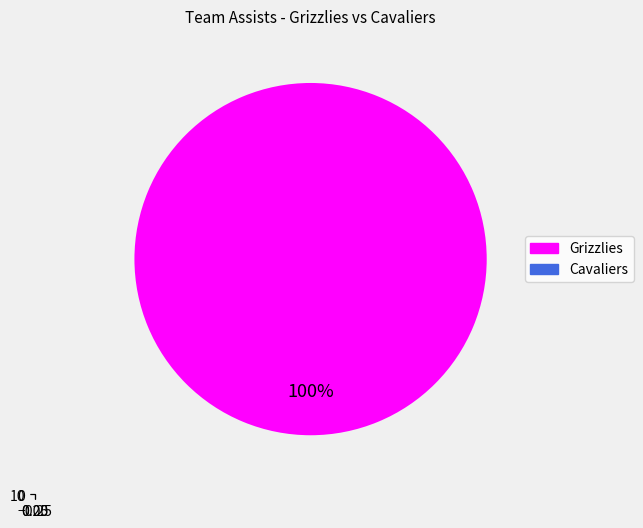

Which has a higher value, Grizzlies or Cavaliers?

Grizzlies